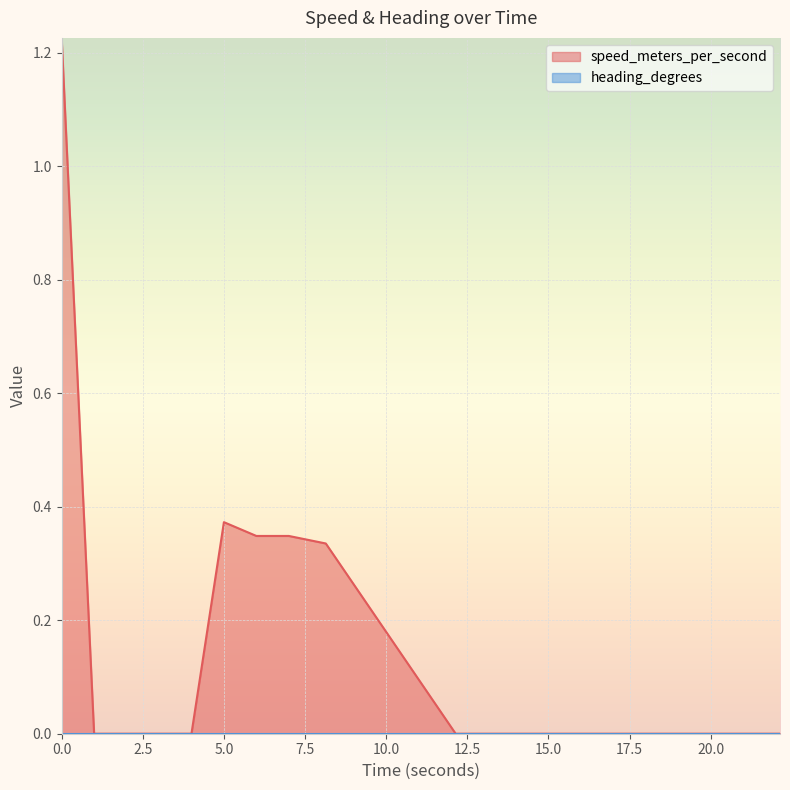

Which series has the largest total across all categories?

speed_meters_per_second